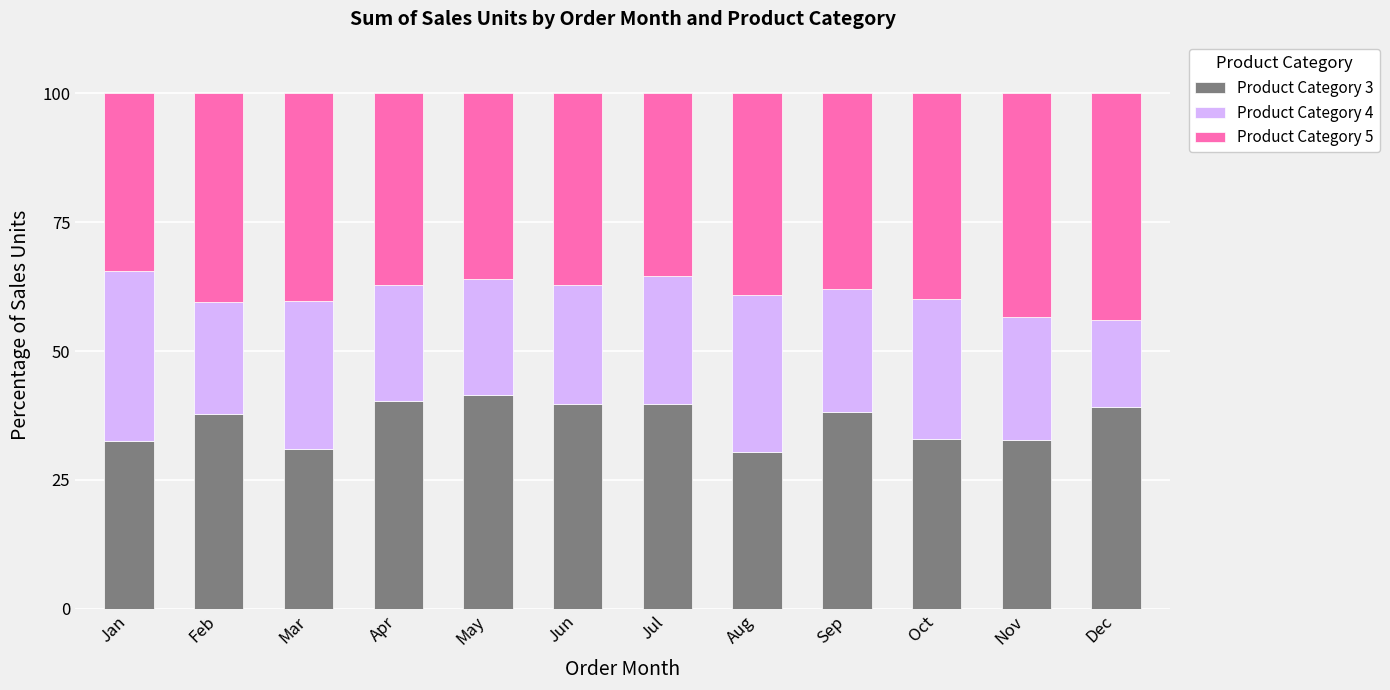

What is the difference between the maximum and minimum values in the Product Category 3 series?

11.0